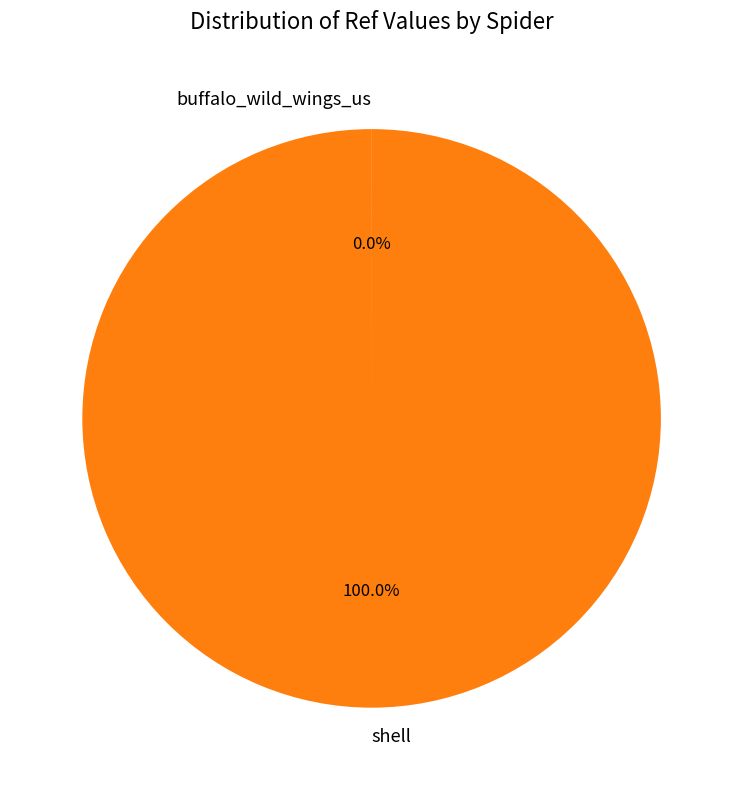

Which category has the biggest portion of the pie?

shell